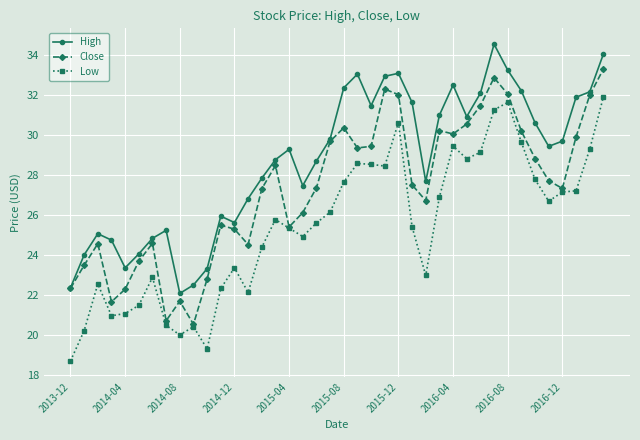

What is the maximum value shown in the chart?

34.6